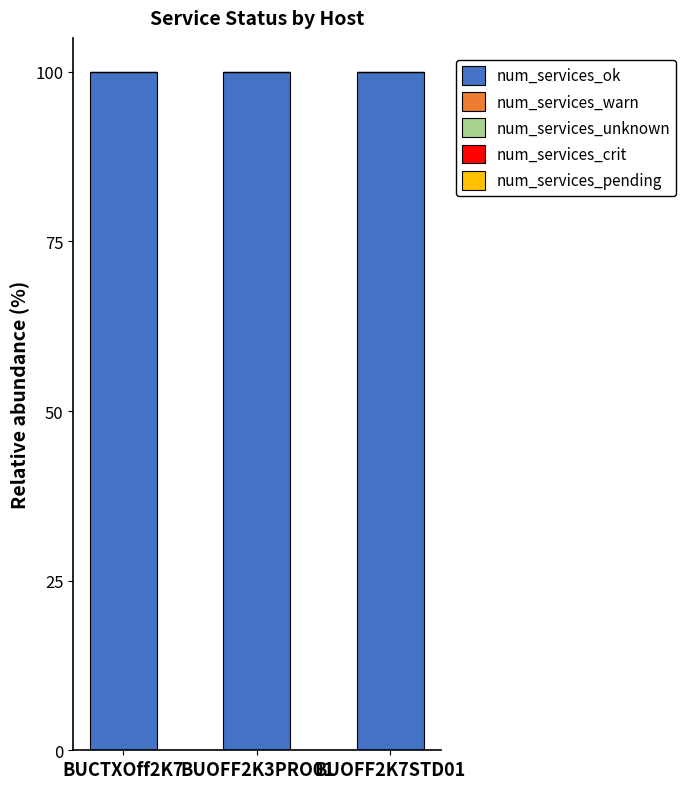

How many groups of bars are there?

3